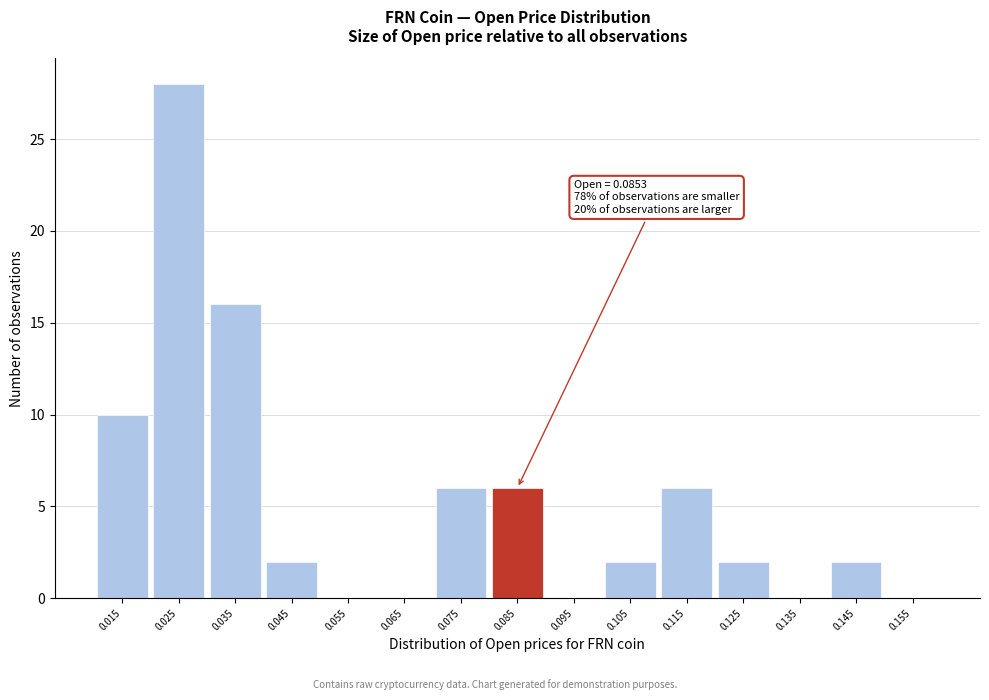

Reading left to right, extract all data points from this chart.

0.015=10	0.025=28	0.035=16	0.045=2	0.055=0	0.065=0	0.075=6	0.085=6	0.095=0	0.105=2	0.115=6	0.125=2	0.135=0	0.145=2	0.155=0